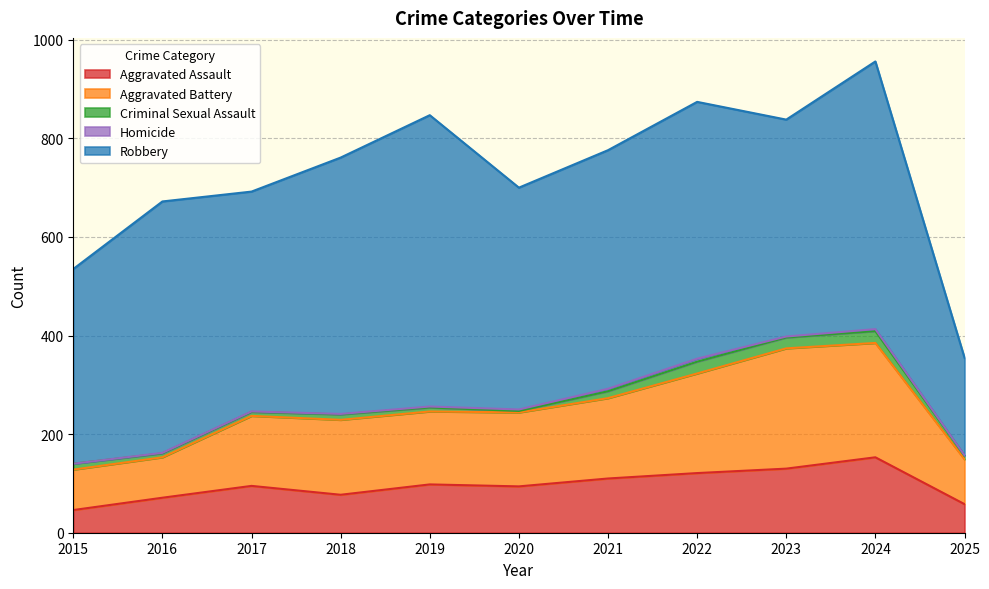

What is the value of the Criminal Sexual Assault point at the 8th from the left?

24